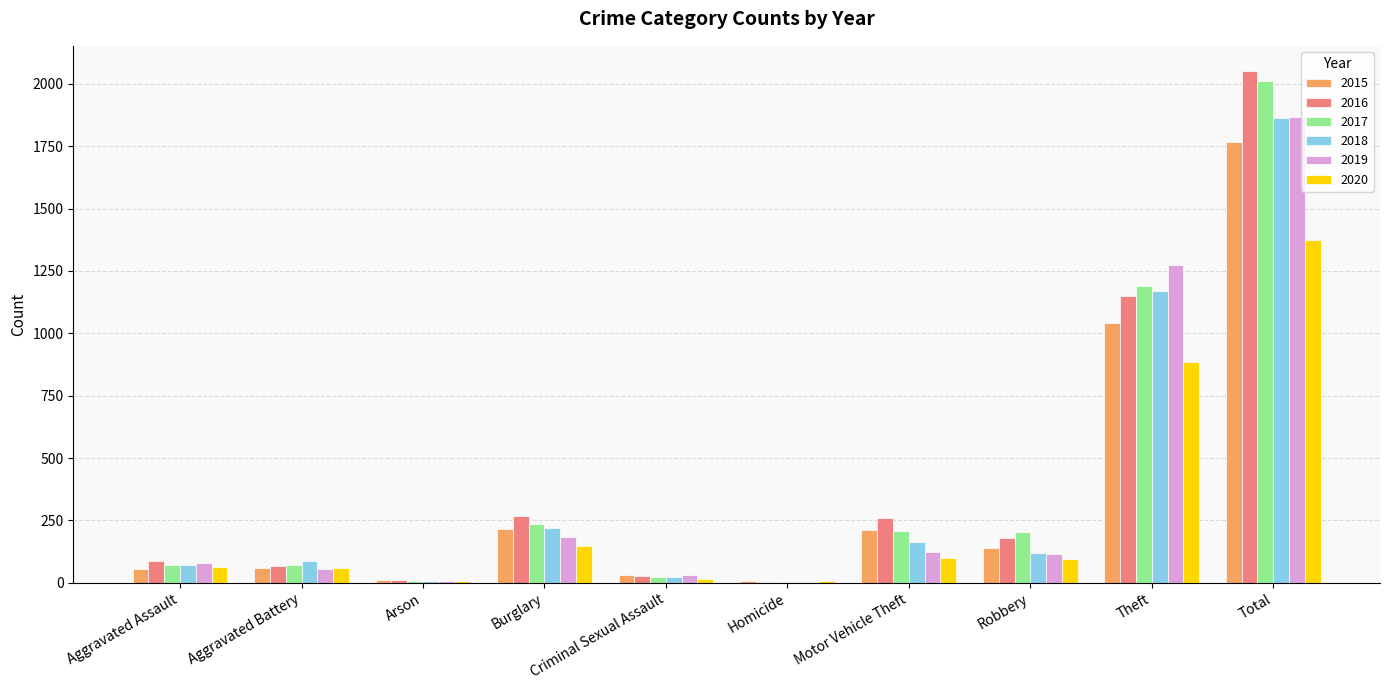

Are the bars grouped side by side (vs. stacked)?

Yes